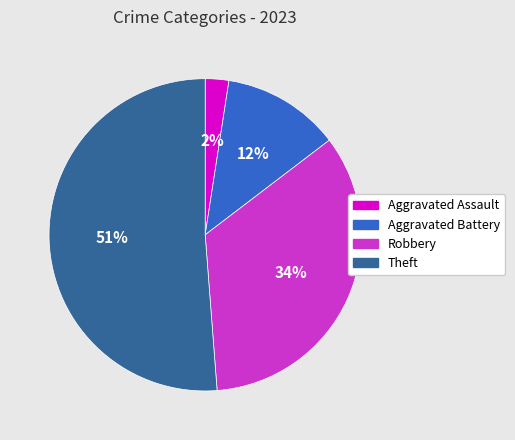

How many segments does this pie chart have?

4